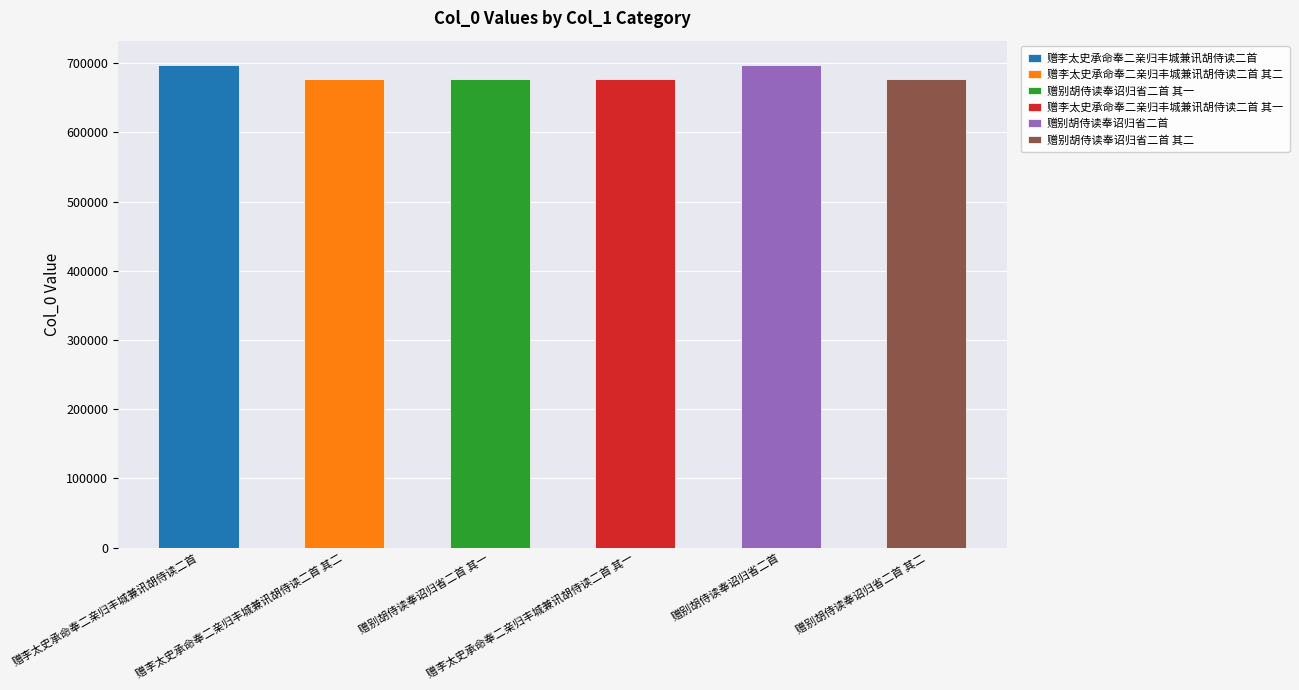

Reading right to left, transcribe all the data shown in this chart.

赠别胡侍读奉诏归省二首 其二=677402	赠别胡侍读奉诏归省二首=697636	赠李太史承命奉二亲归丰城兼讯胡侍读二首 其一=677502	赠别胡侍读奉诏归省二首 其一=677401	赠李太史承命奉二亲归丰城兼讯胡侍读二首 其二=677503	赠李太史承命奉二亲归丰城兼讯胡侍读二首=697597